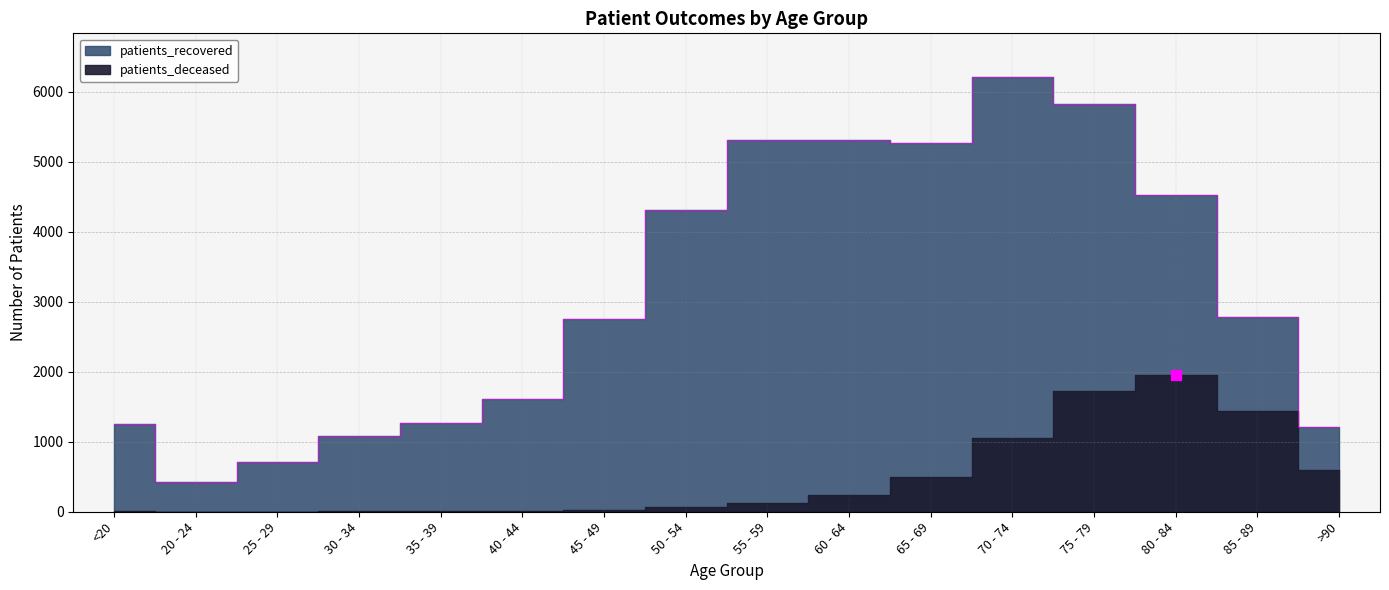

Reading left to right, transcribe all the data shown in this chart.

1258	424	717	1078	1262	1614	2758	4313	5307	5309	5276	6216	5823	4534	2780	1215